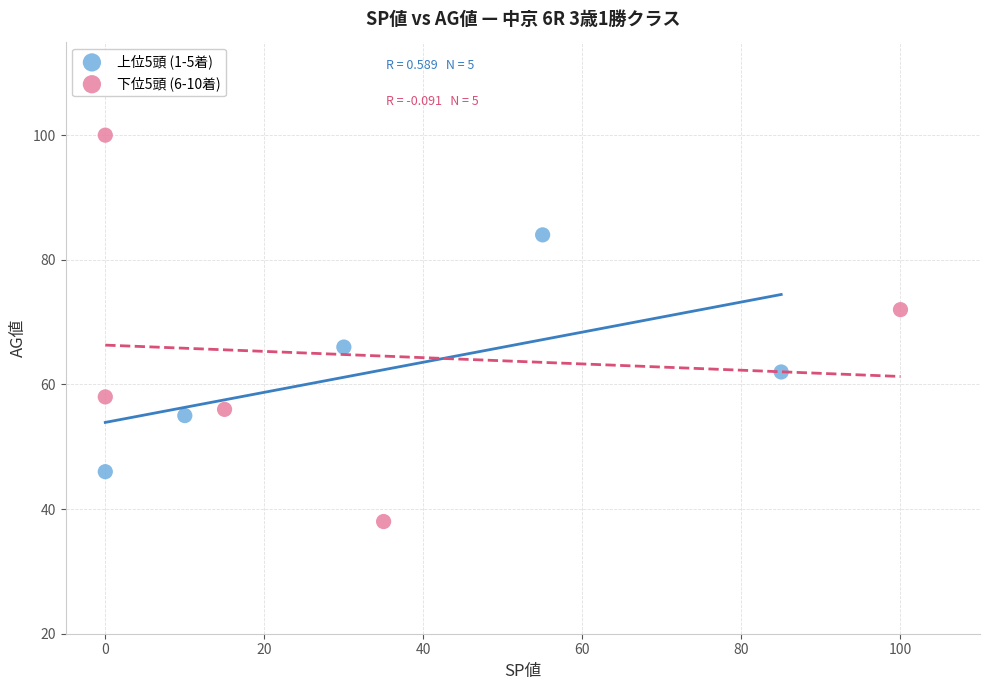

What are all the series names shown in the legend?

上位5頭 (1-5着), 下位5頭 (6-10着)